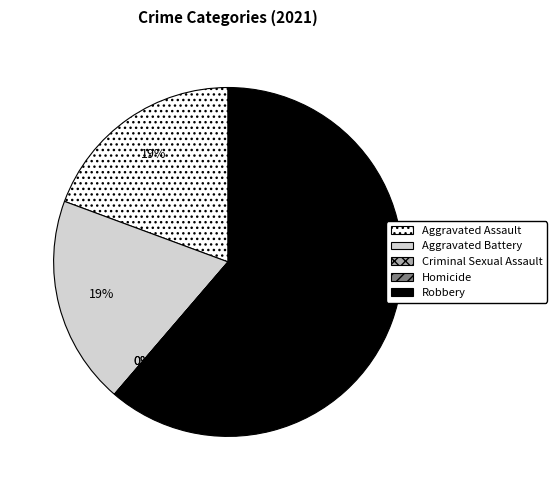

To the nearest percent, what is the difference between the largest and smallest slice percentages?

61%